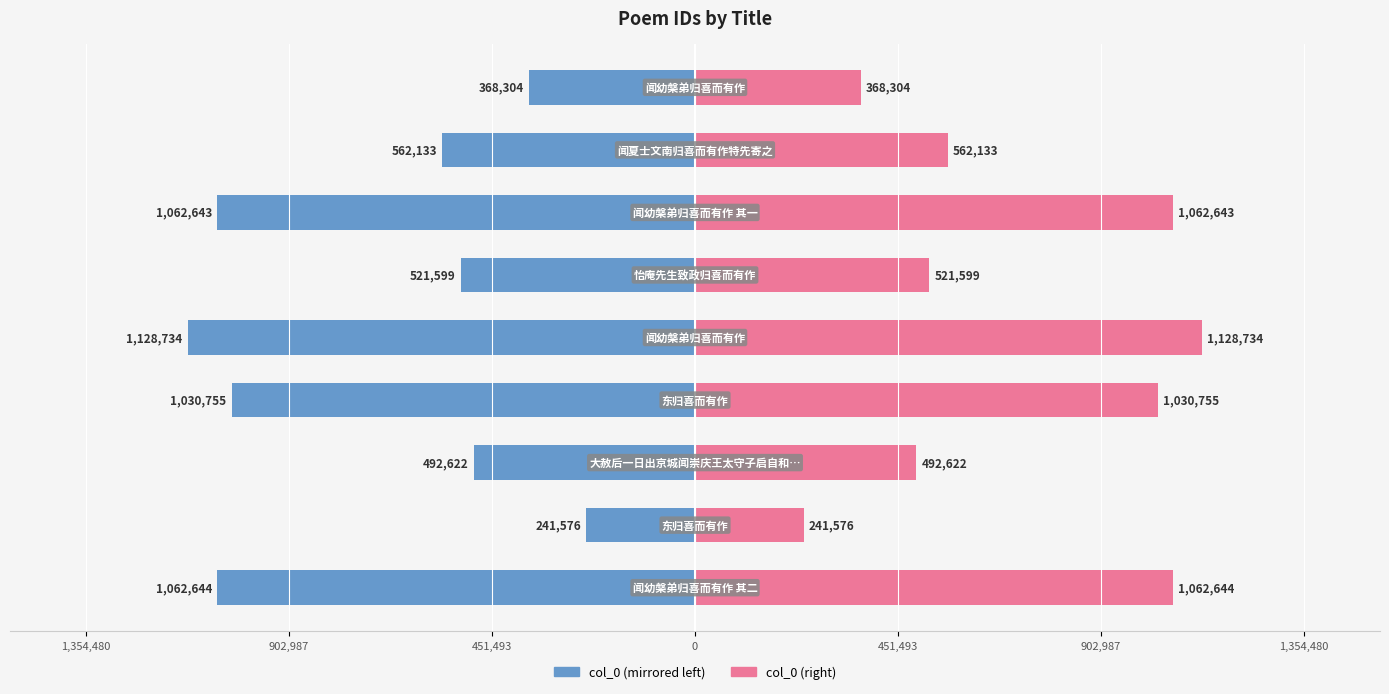

What is the difference between the maximum and minimum values in the col_0 (right) series?

887158